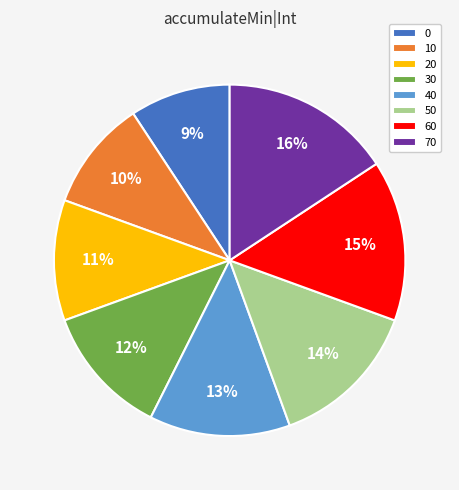

Is the sum of 10 and 50 greater than half?

No